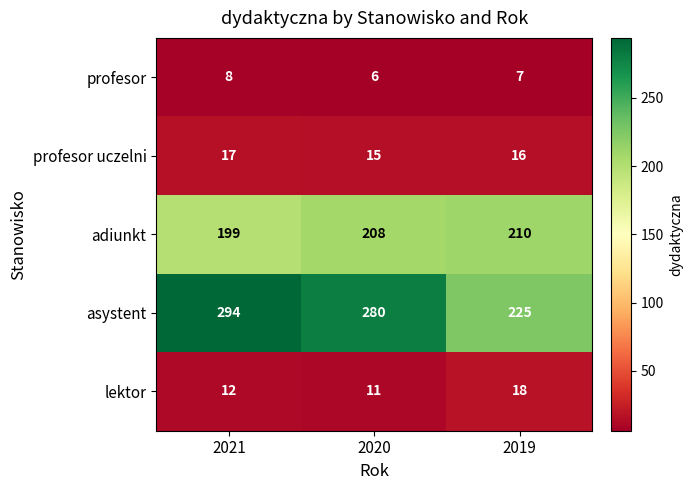

Which series has the largest total across all categories?

asystent